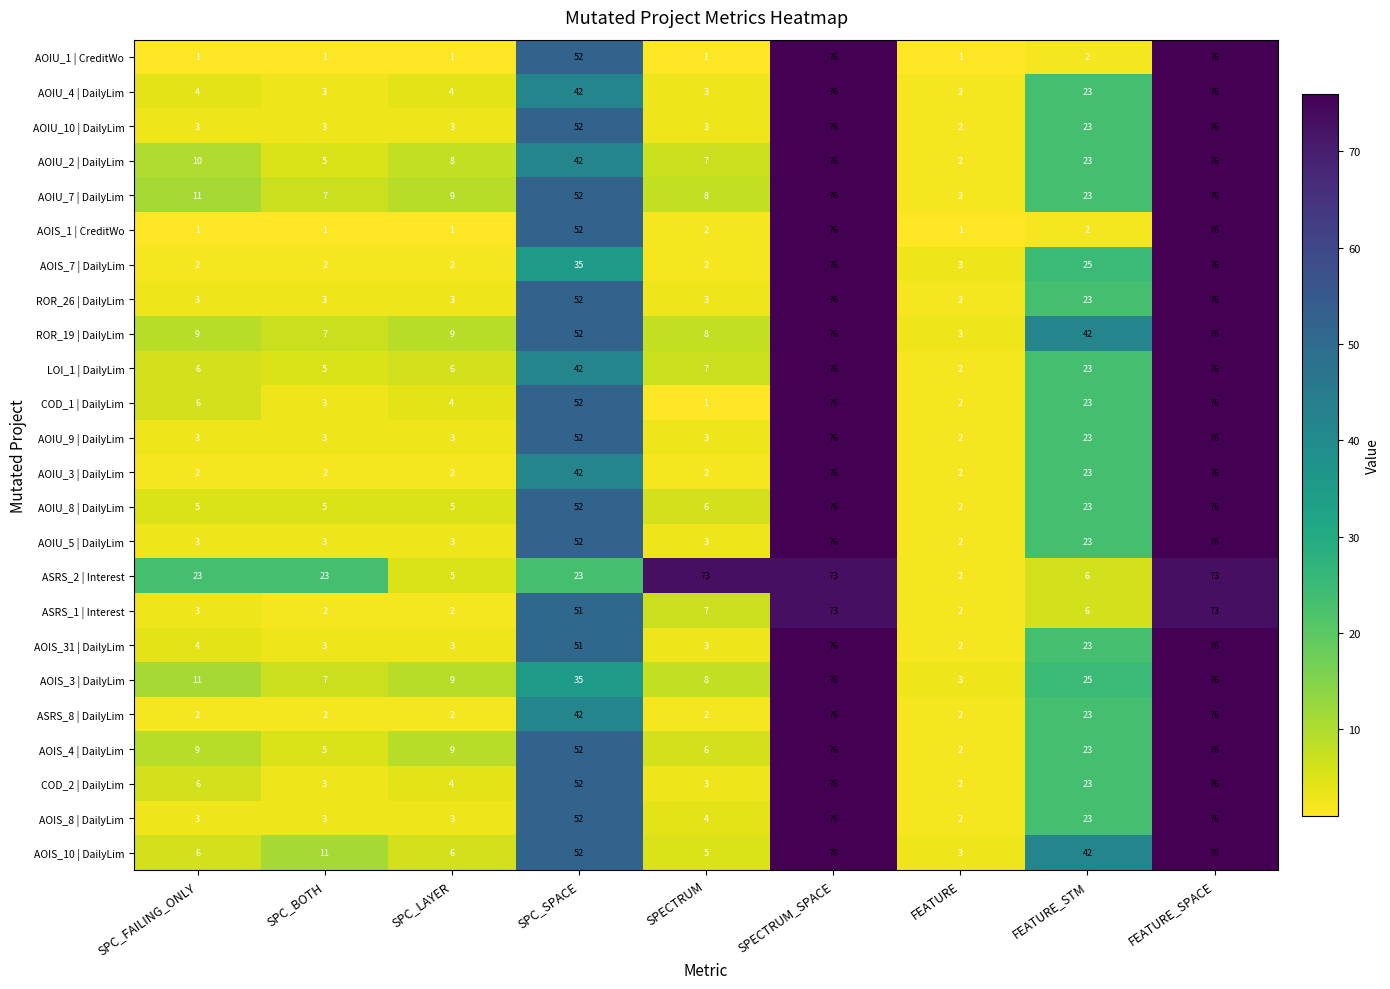

Which series changed the most between SPC_LAYER and FEATURE_STM?

AOIS_10 | DailyLim